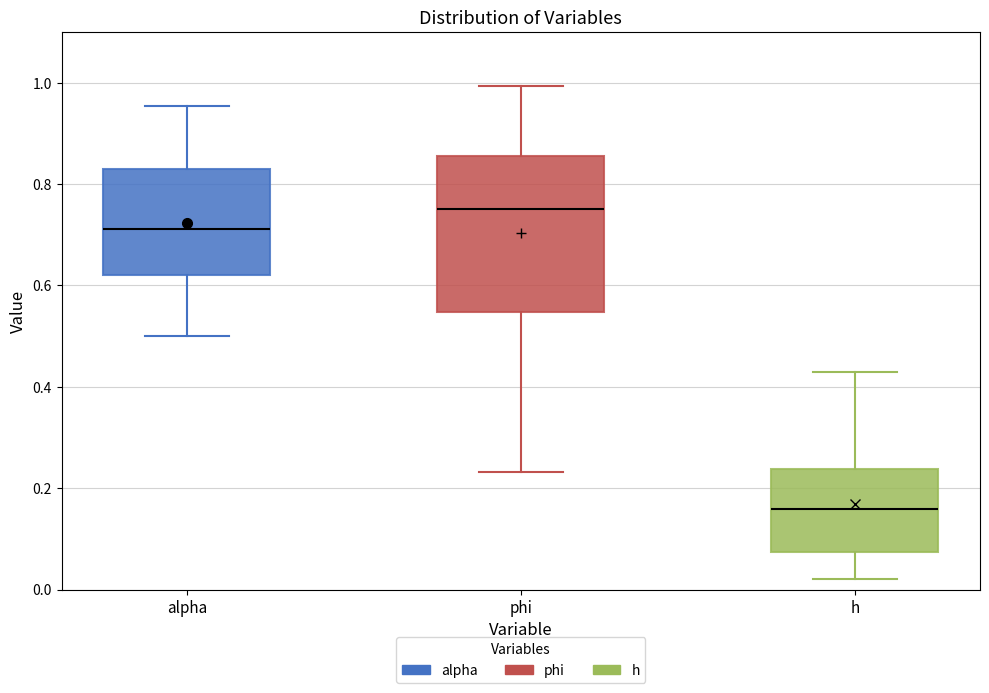

Which box has the lowest median line?

h